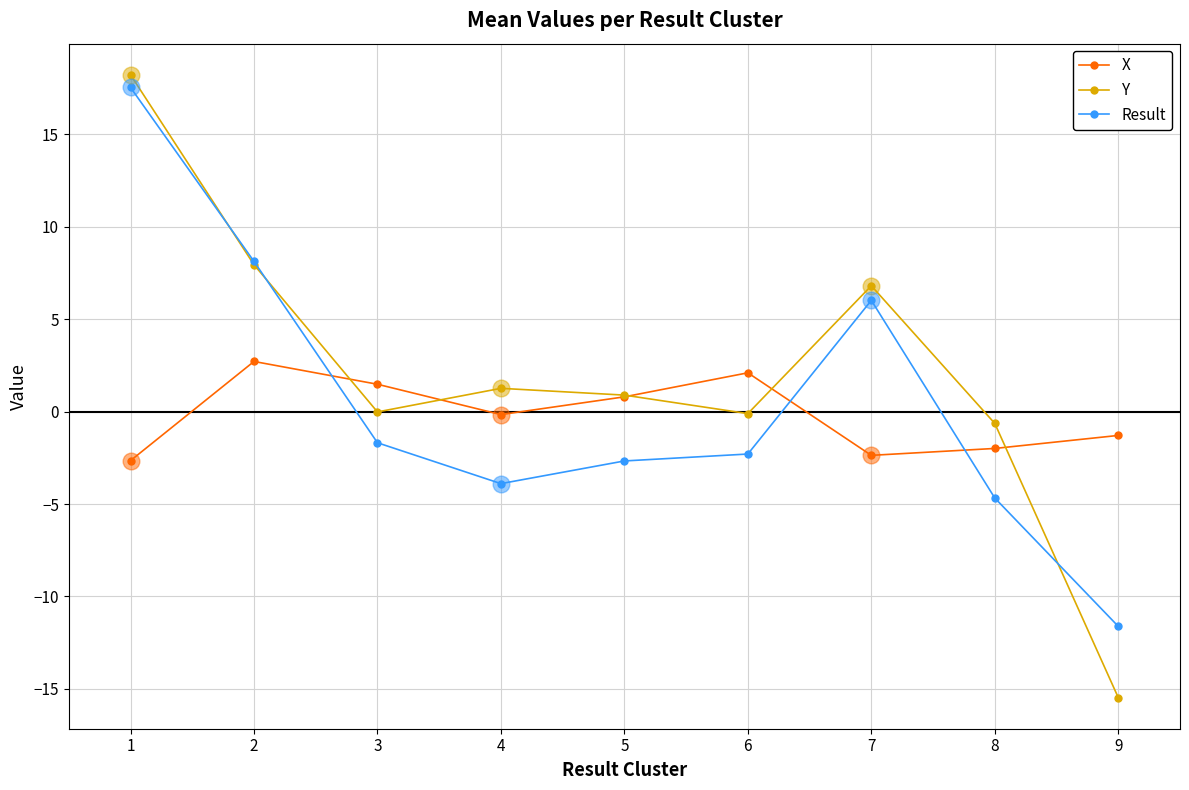

What is the minimum value for X?

-2.7